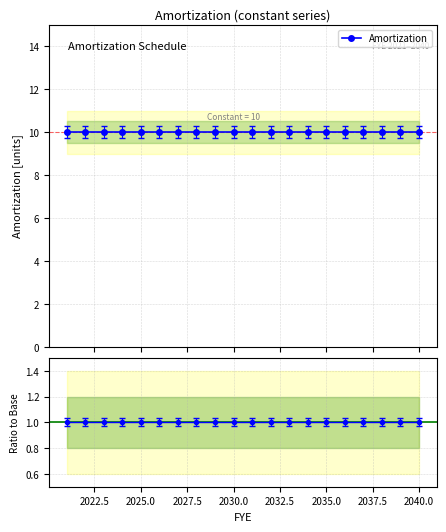

What is the maximum value for Ratio to Base?

1